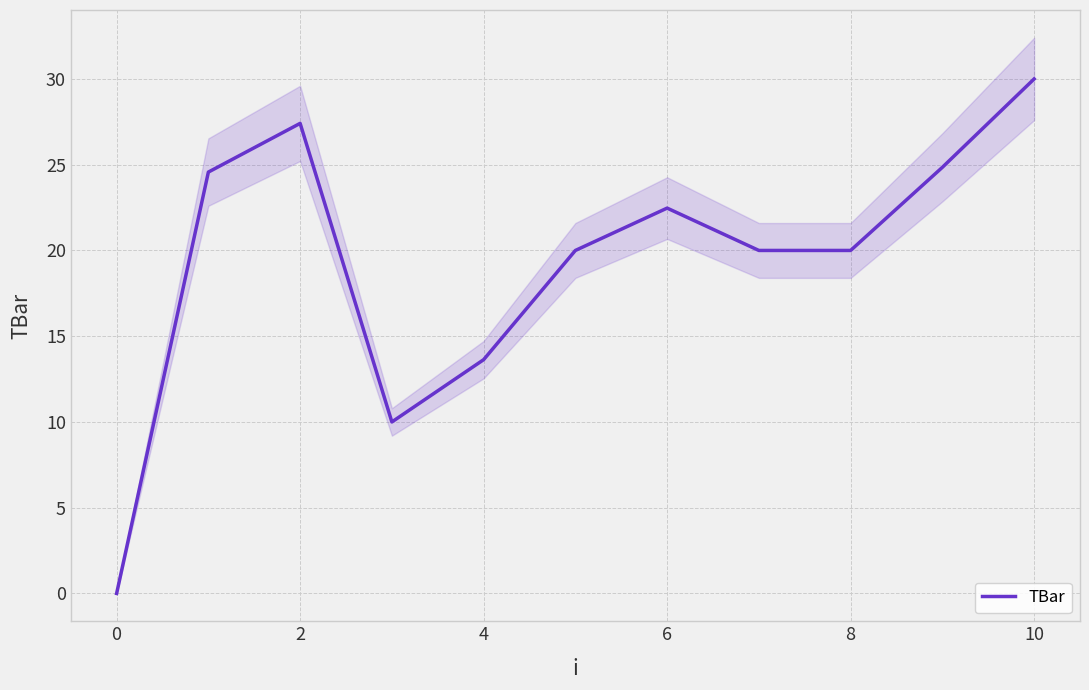

What is the maximum value shown in the chart?

30.0